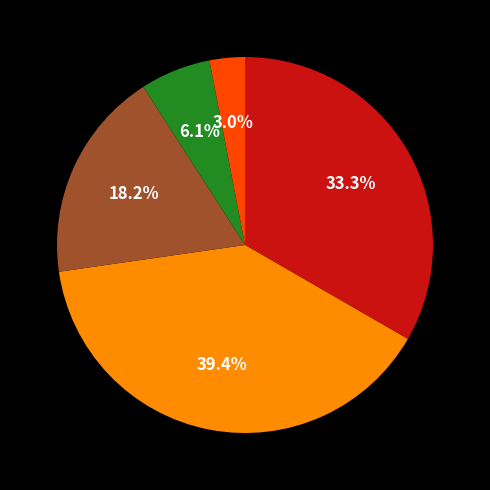

Count the number of slices in the pie.

5